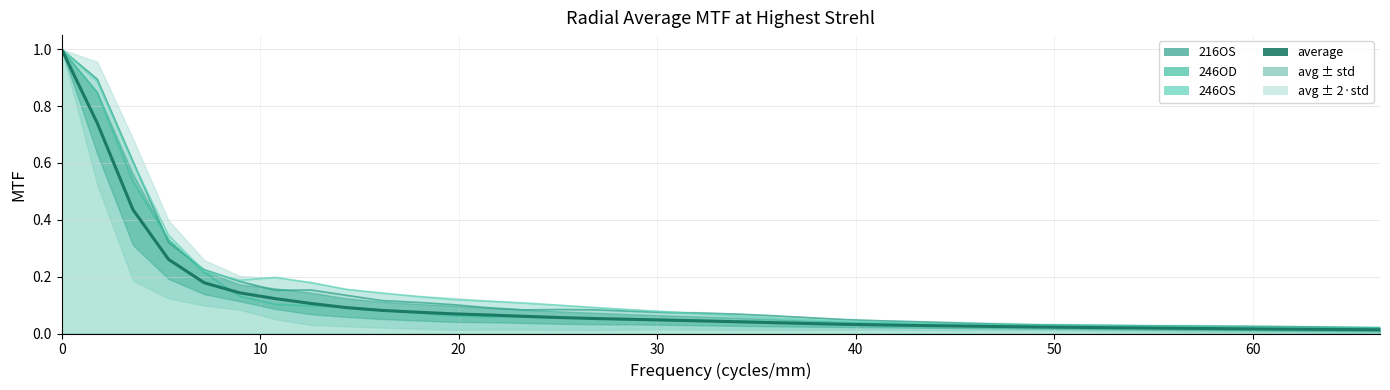

What is the sum of all 216OS values?

5.2